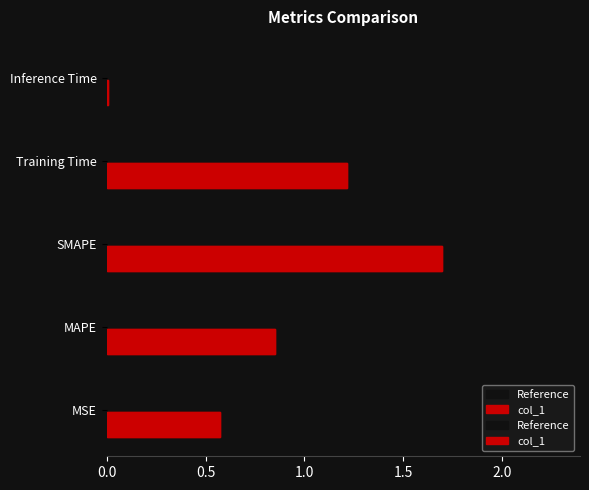

Which series has the widest spread of values?

Reference